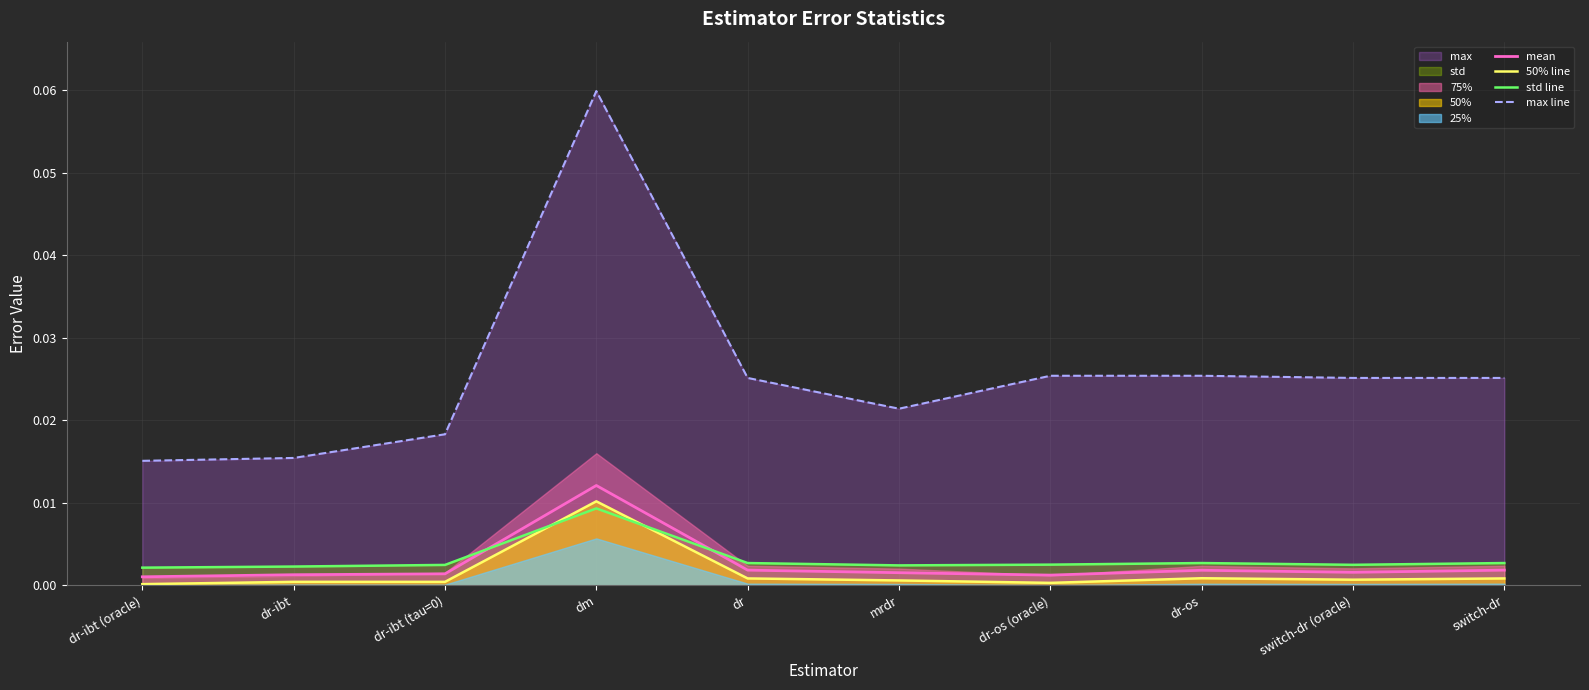

List the series in order of their peak value, lowest first.

std line, 50% line, mean, max line